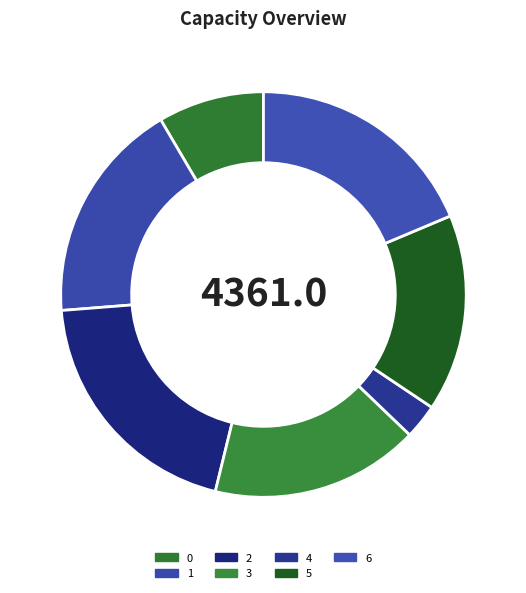

To the nearest percent, what portion does 1 represent?

18%